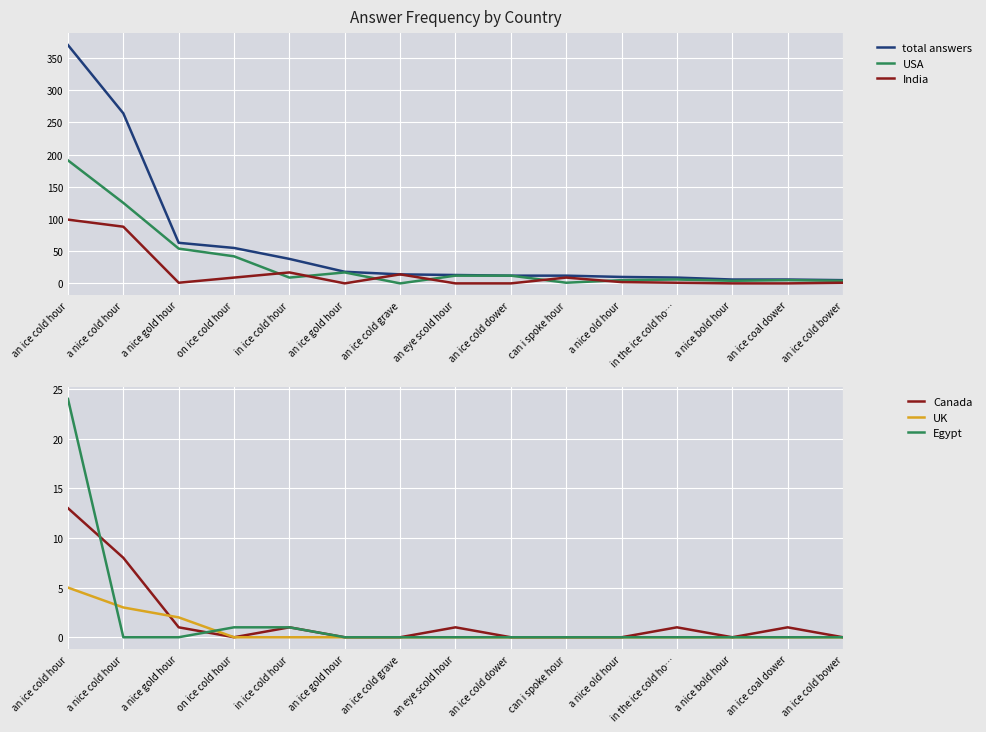

What is the maximum value shown in the chart?

370